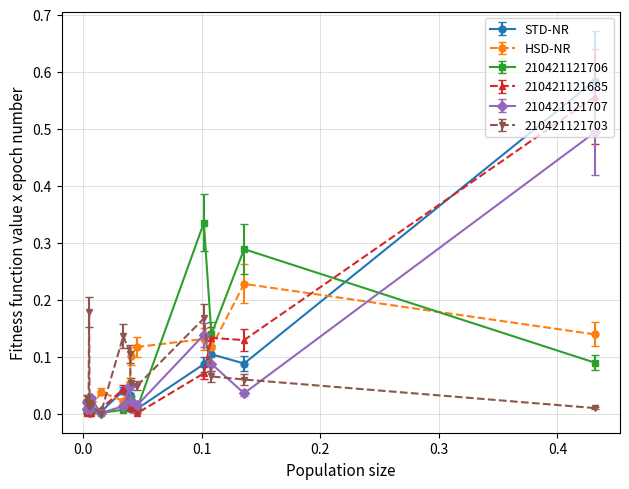

What is the difference between the maximum and second lowest values in the HSD-NR series?

0.2